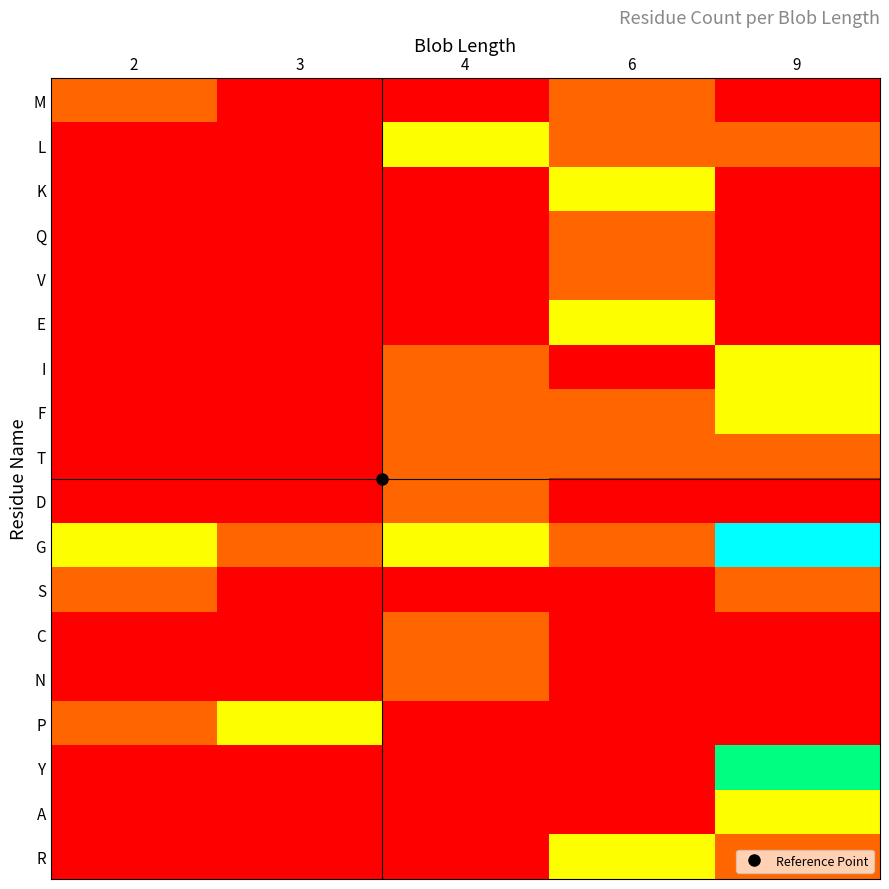

Reading left to right, what are all the values shown in this chart?

M: 2=1	3=0	4=0	6=1	9=0
L: 2=0	3=0	4=2	6=1	9=1
K: 2=0	3=0	4=0	6=2	9=0
Q: 2=0	3=0	4=0	6=1	9=0
V: 2=0	3=0	4=0	6=1	9=0
E: 2=0	3=0	4=0	6=2	9=0
I: 2=0	3=0	4=1	6=0	9=2
F: 2=0	3=0	4=1	6=1	9=2
T: 2=0	3=0	4=1	6=1	9=1
D: 2=0	3=0	4=1	6=0	9=0
G: 2=2	3=1	4=2	6=1	9=4
S: 2=1	3=0	4=0	6=0	9=1
C: 2=0	3=0	4=1	6=0	9=0
N: 2=0	3=0	4=1	6=0	9=0
P: 2=1	3=2	4=0	6=0	9=0
Y: 2=0	3=0	4=0	6=0	9=3
A: 2=0	3=0	4=0	6=0	9=2
R: 2=0	3=0	4=0	6=2	9=1